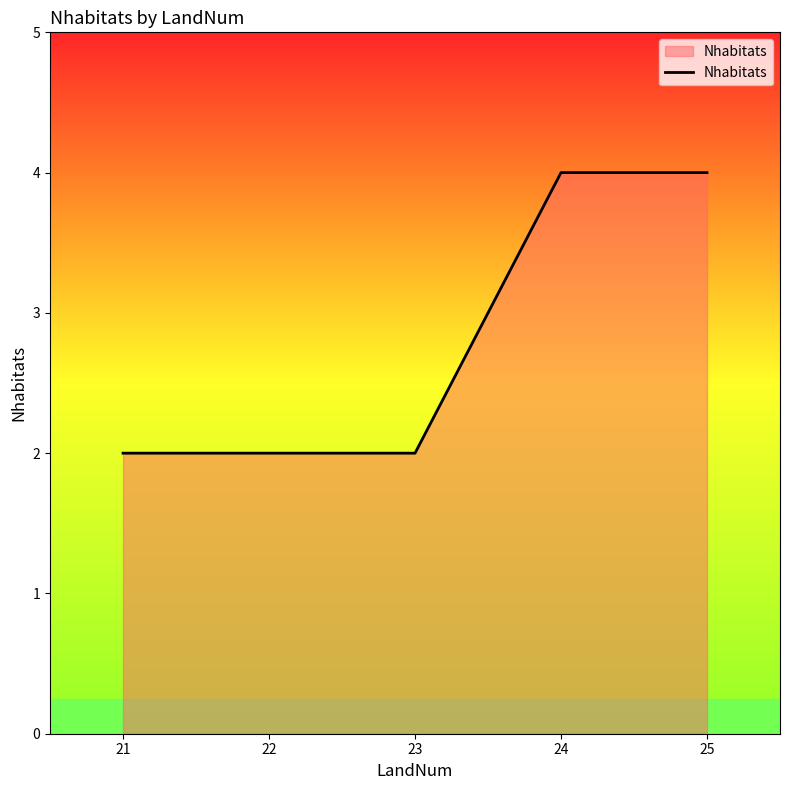

Is it true that the value at 22 is 2?

True